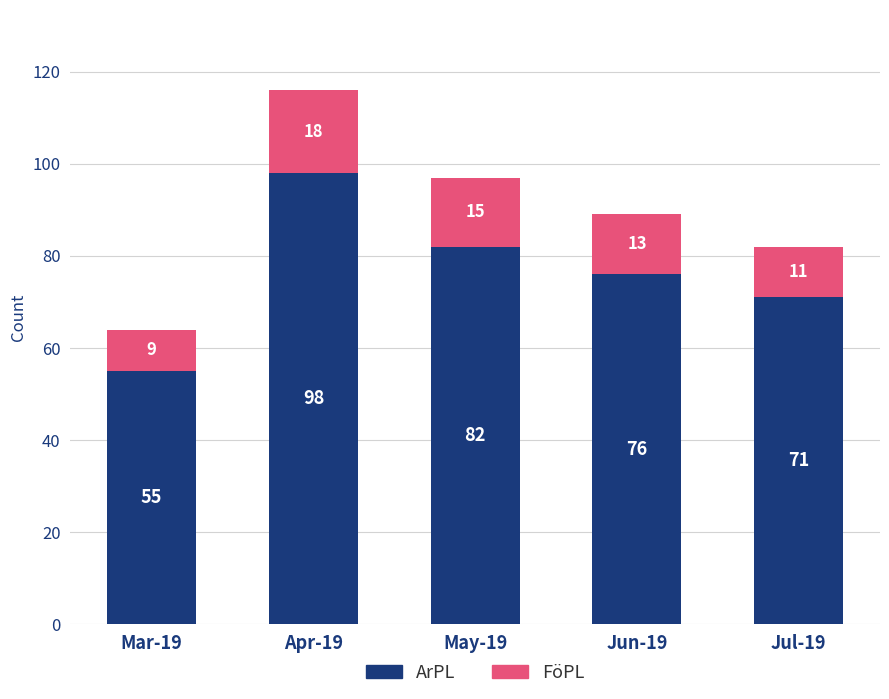

Which category has the lowest value in the ArPL series?

Mar-19